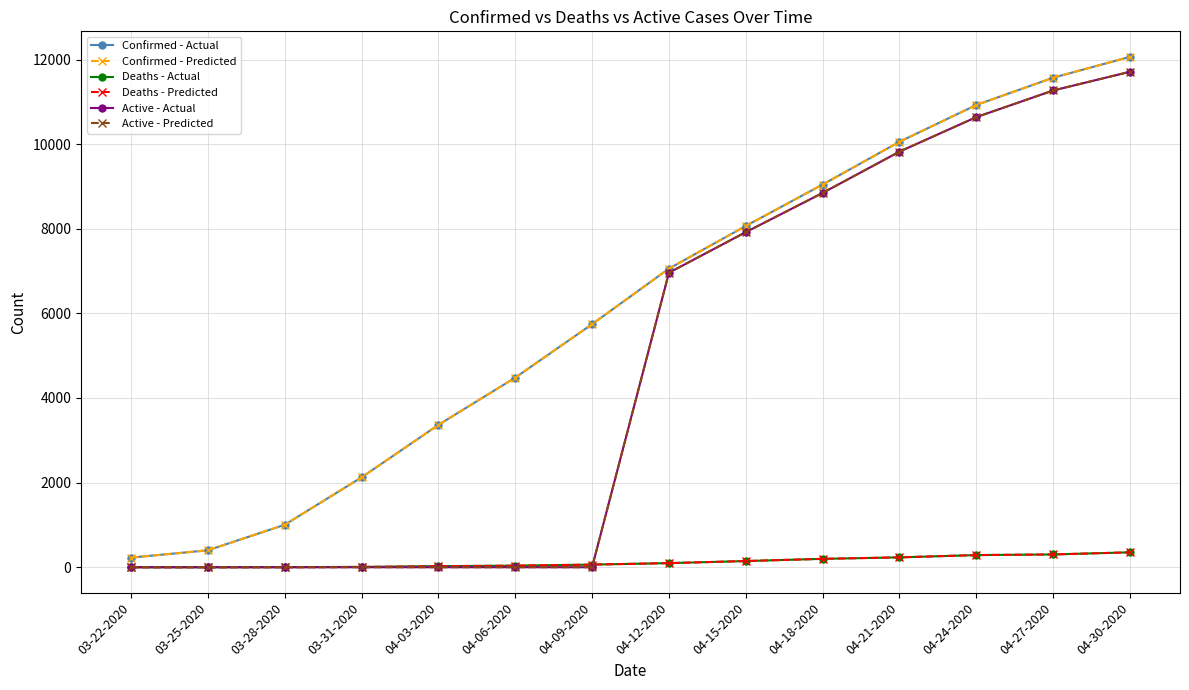

Is it true that Deaths - Actual equals 121 at 03-22-2020?

False